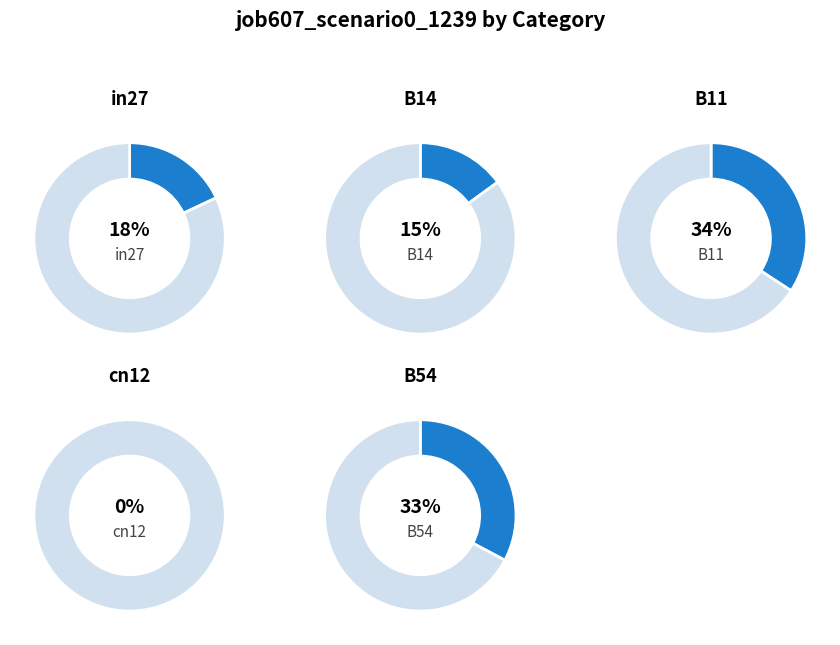

The B14 slice represents 29% of the pie. True or false?

False